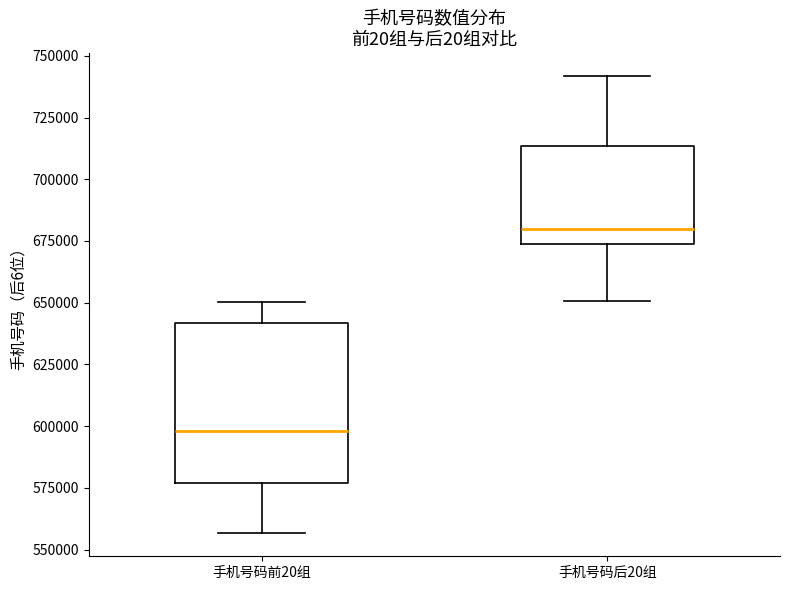

Reading left to right, read every box against the y-axis: the position of its median line, the range the box covers, and the ends of its whiskers. The values are not printed on the chart, so give them approximately, as read against the axis.

手机号码前20组: median 600000, box 575000 to 640000, whiskers 555000 to 650000
手机号码后20组: median 680000, box 675000 to 715000, whiskers 650000 to 740000